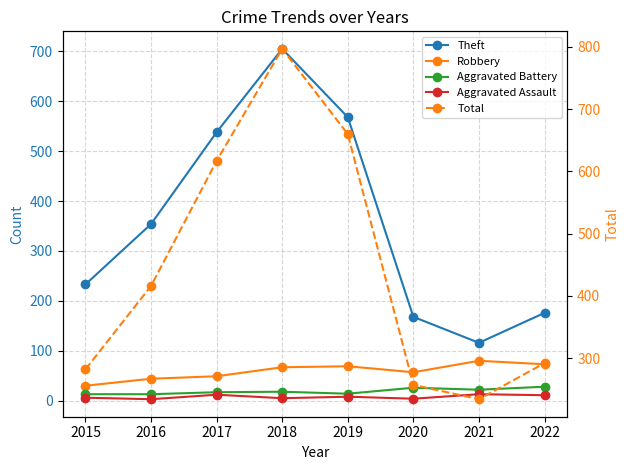

How many data points in Theft are less than 354?

4